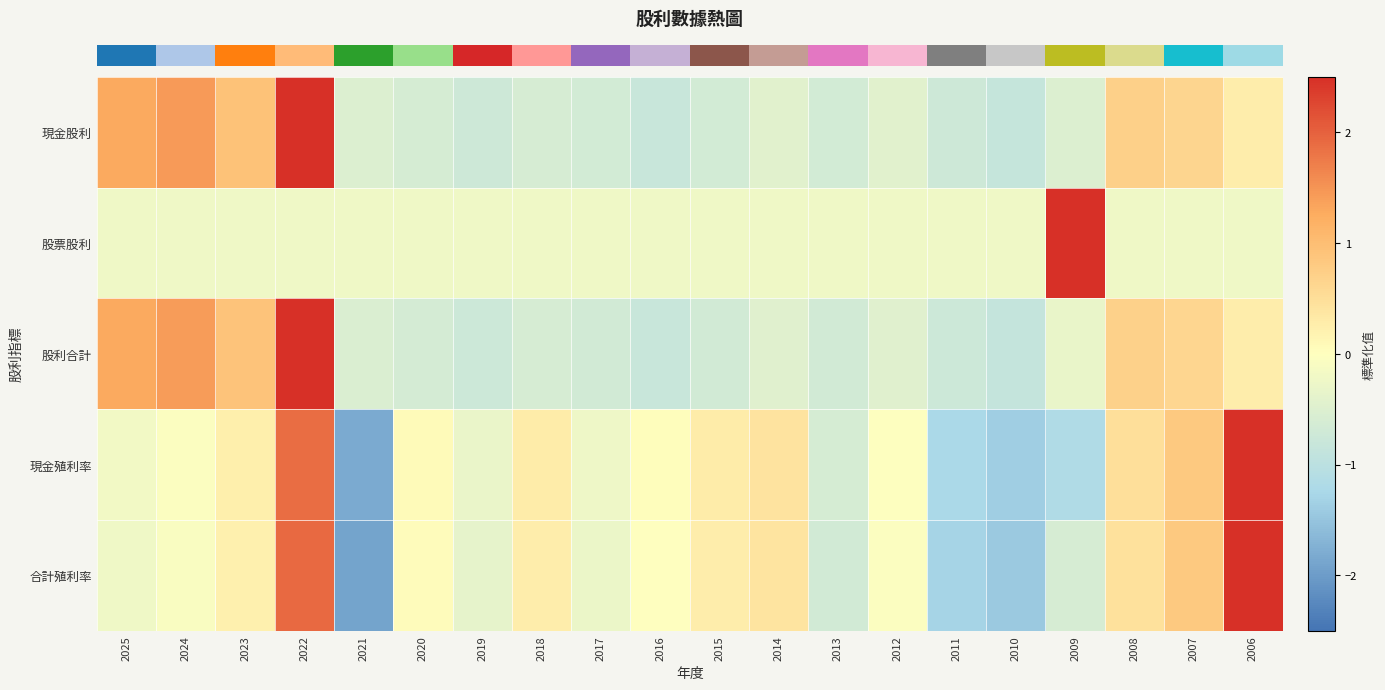

Reading right to left, extract all data points from this chart.

row_0: 2006=0.3	2007=0.6	2008=0.7	2009=-0.5	2010=-0.9	2011=-0.7	2012=-0.4	2013=-0.7	2014=-0.4	2015=-0.7	2016=-0.8	2017=-0.7	2018=-0.6	2019=-0.7	2020=-0.6	2021=-0.5	2022=3.0	2023=0.9	2024=1.4	2025=1.3
row_1: 2006=-0.2	2007=-0.2	2008=-0.2	2009=4.4	2010=-0.2	2011=-0.2	2012=-0.2	2013=-0.2	2014=-0.2	2015=-0.2	2016=-0.2	2017=-0.2	2018=-0.2	2019=-0.2	2020=-0.2	2021=-0.2	2022=-0.2	2023=-0.2	2024=-0.2	2025=-0.2
row_2: 2006=0.3	2007=0.6	2008=0.7	2009=-0.3	2010=-0.9	2011=-0.7	2012=-0.5	2013=-0.7	2014=-0.5	2015=-0.7	2016=-0.8	2017=-0.7	2018=-0.6	2019=-0.7	2020=-0.6	2021=-0.5	2022=3.0	2023=0.9	2024=1.4	2025=1.3
row_3: 2006=2.5	2007=0.8	2008=0.5	2009=-1.2	2010=-1.4	2011=-1.2	2012=-0.0	2013=-0.6	2014=0.4	2015=0.3	2016=0.0	2017=-0.2	2018=0.3	2019=-0.3	2020=0.1	2021=-1.8	2022=1.9	2023=0.2	2024=-0.0	2025=-0.2
row_4: 2006=2.6	2007=0.8	2008=0.5	2009=-0.6	2010=-1.4	2011=-1.3	2012=-0.1	2013=-0.7	2014=0.4	2015=0.3	2016=-0.0	2017=-0.3	2018=0.3	2019=-0.4	2020=0.0	2021=-1.9	2022=1.9	2023=0.2	2024=-0.1	2025=-0.2